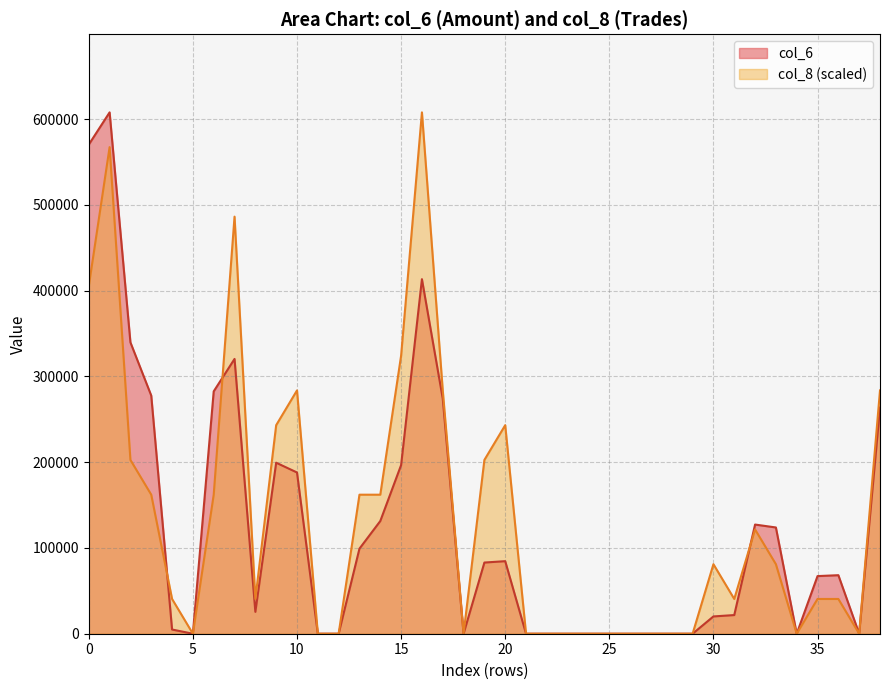

The col_8 series shows 0 at 25. True or false?

True